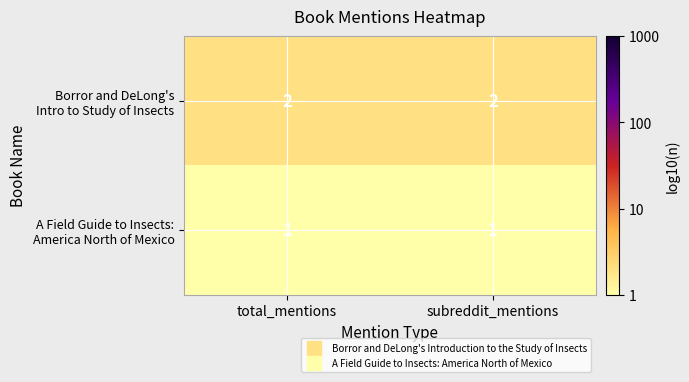

What is the total value across all series at total_mentions?

3